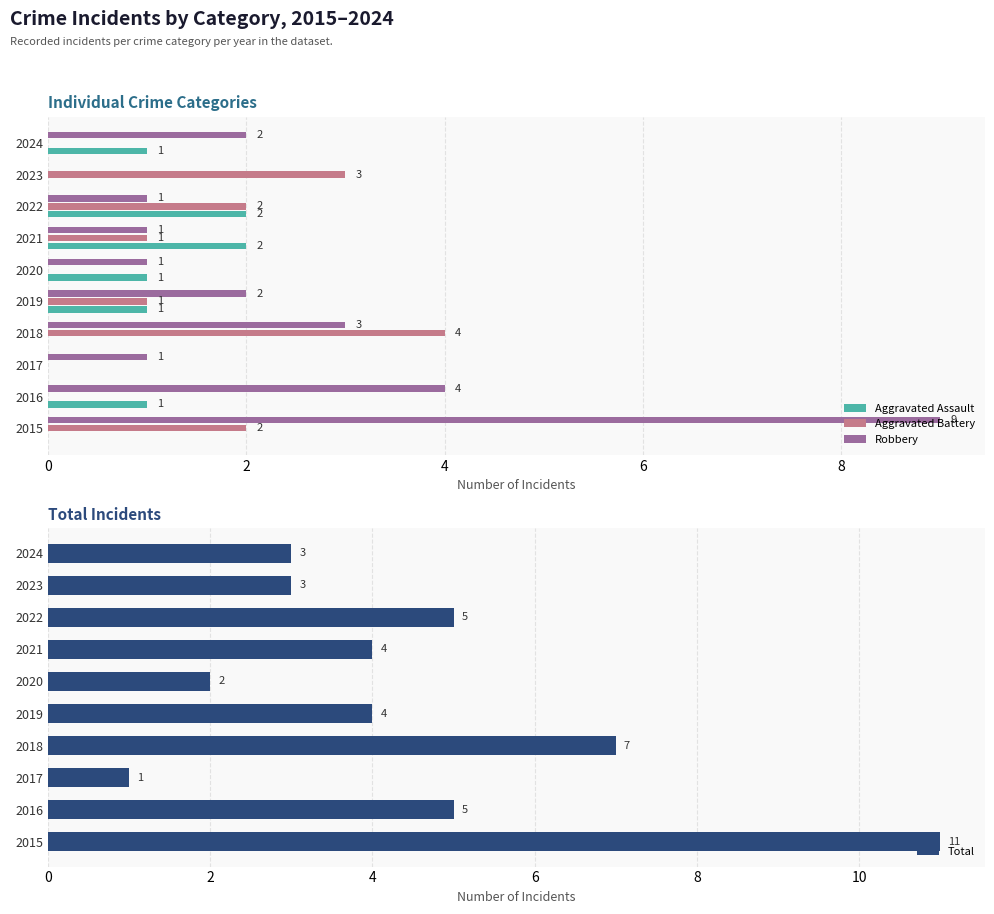

How many values in the Total series are below 4?

4